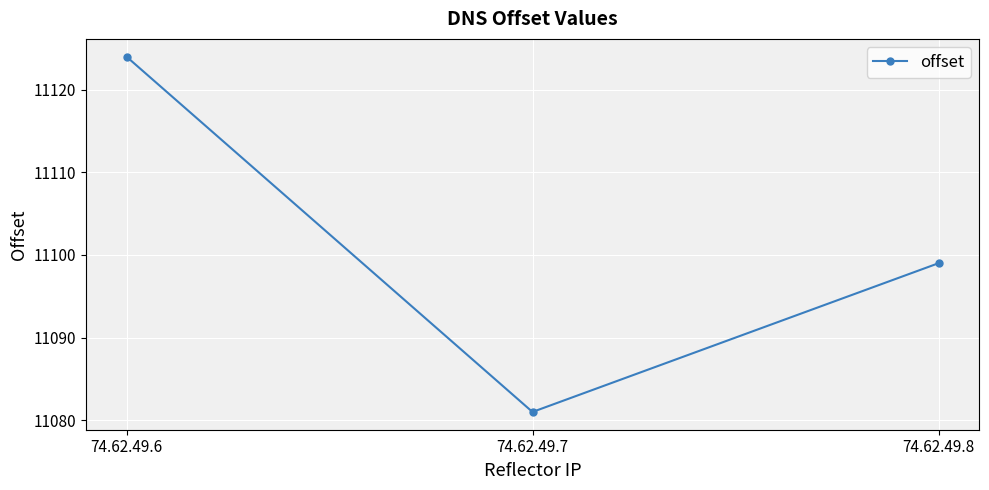

Where is the data nearest to the value 11102?

74.62.49.8